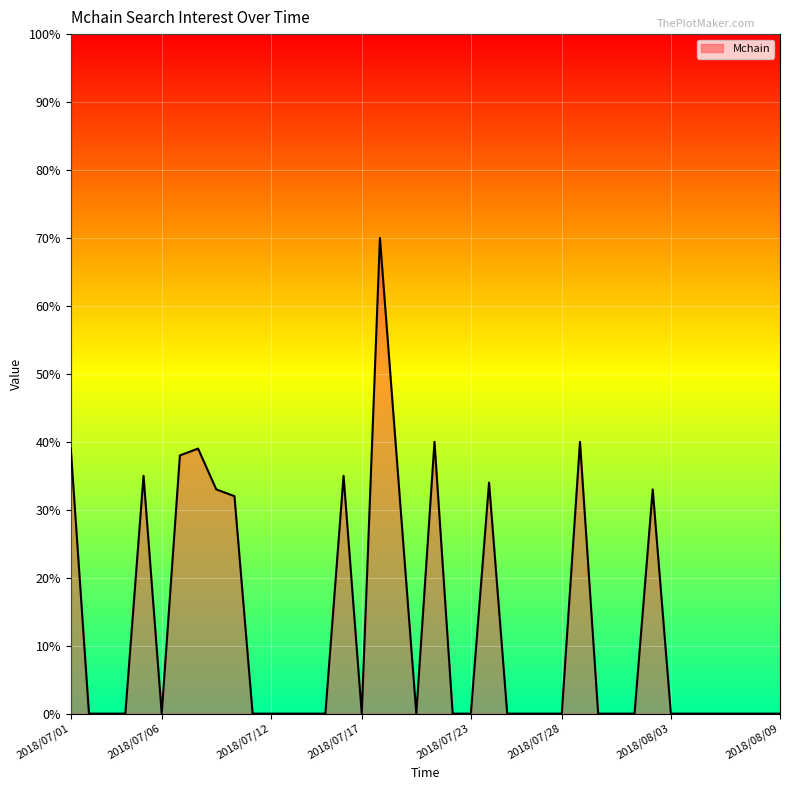

Reading right to left, transcribe all the data shown in this chart.

0	0	0	0	0	0	0	33	0	0	0	40	0	0	0	0	34	0	0	40	0	35	70	0	35	0	0	0	0	0	32	33	39	38	0	35	0	0	0	39